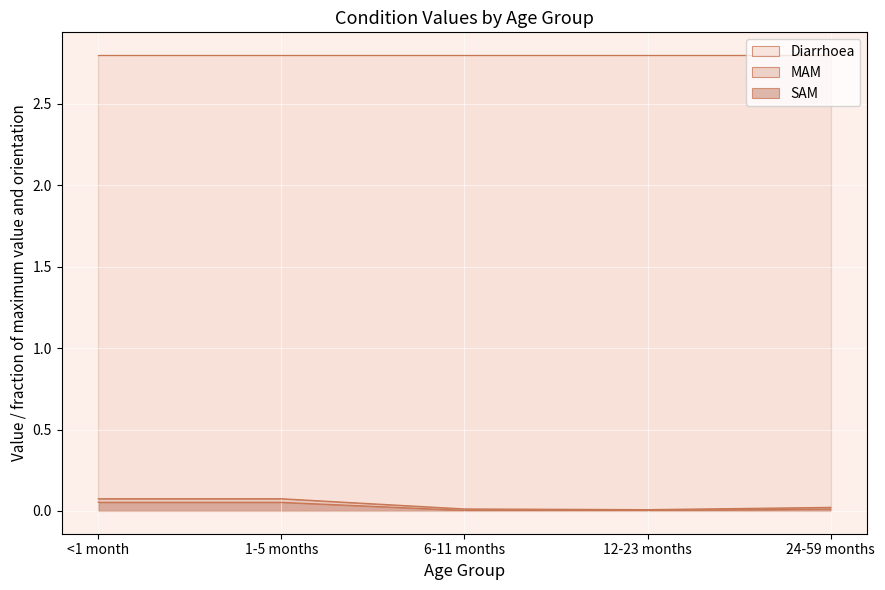

Does the chart display data point markers on the line(s)?

No